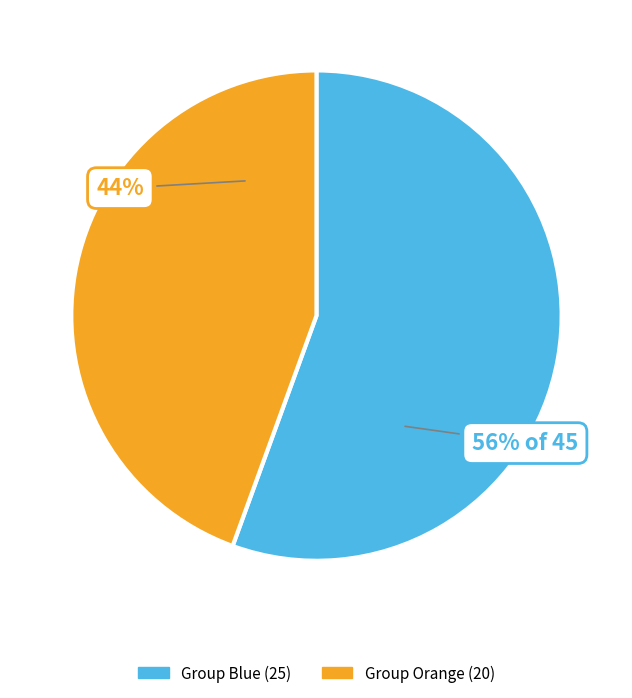

How many segments does this pie chart have?

2